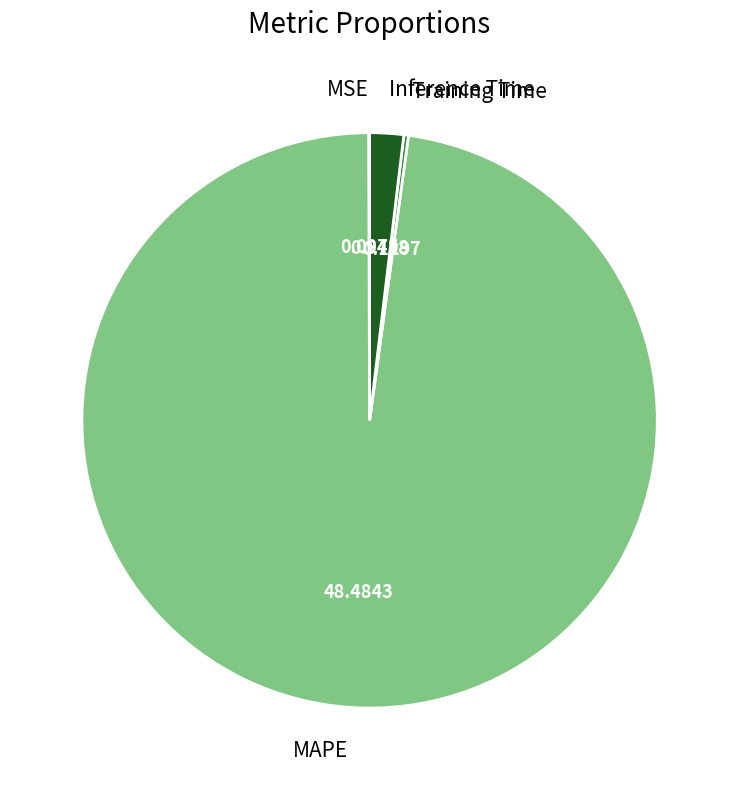

Which slice is the largest?

MAPE